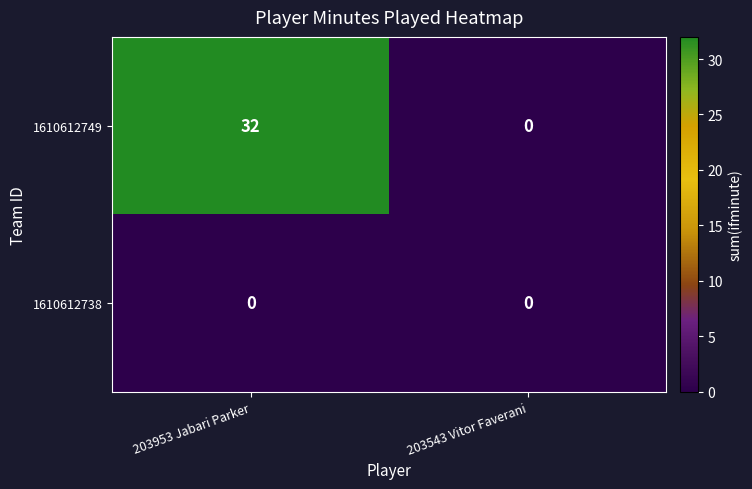

List the series in order of their overall mean, lowest first.

1610612738, 1610612749